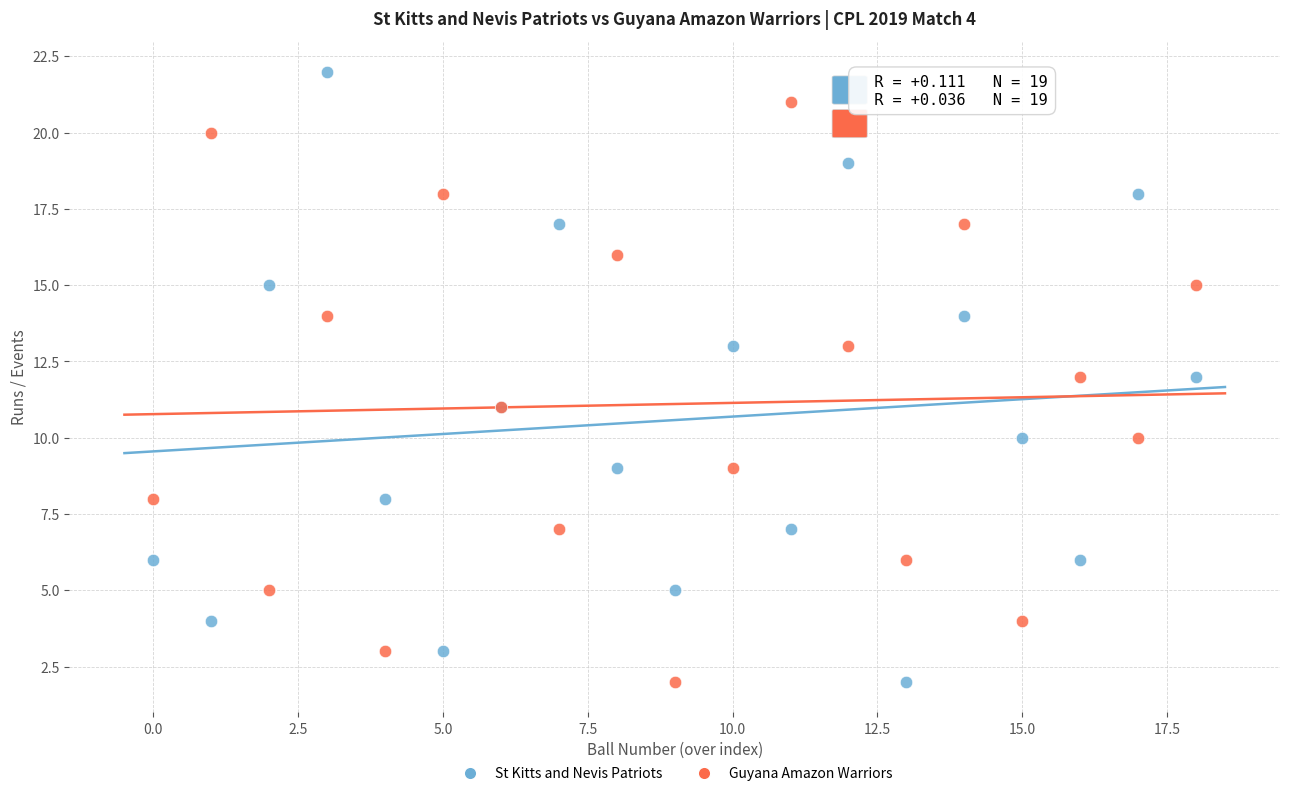

Which series contains the highest Y value?

St Kitts and Nevis Patriots